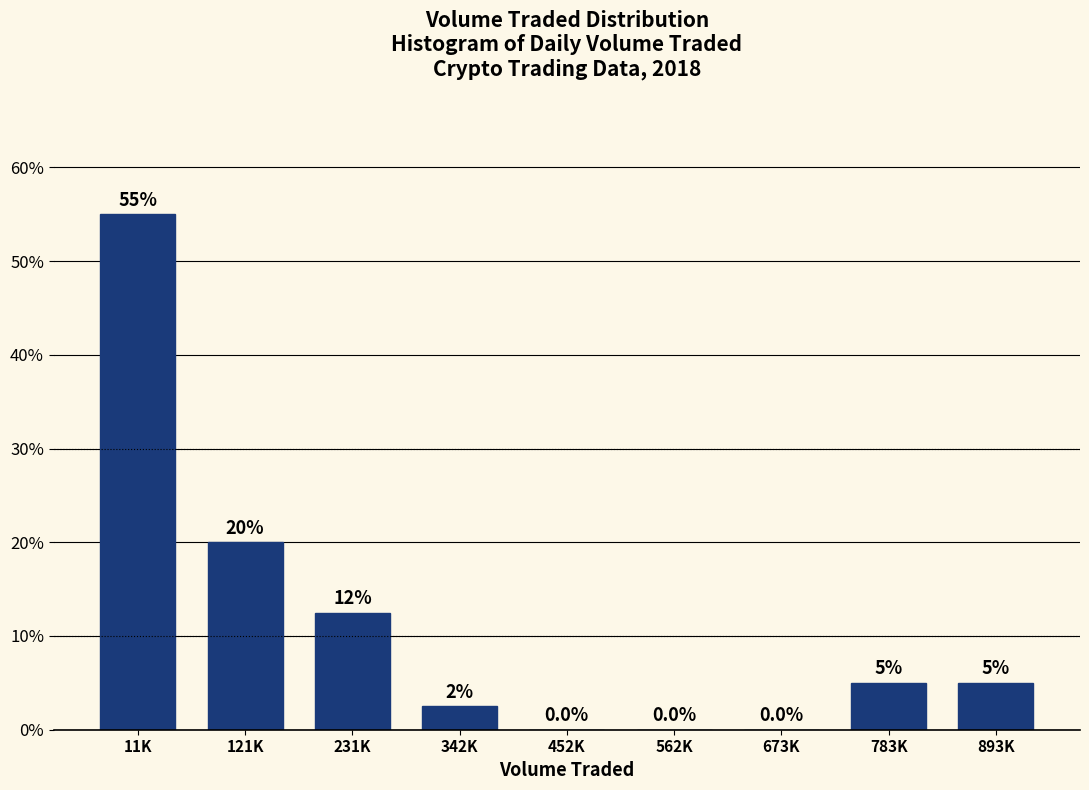

Reading right to left, what are all the values shown in this chart?

893K=5.0	783K=5.0	673K=0.0	562K=0.0	452K=0.0	342K=2.5	231K=12.5	121K=20.0	11K=55.0